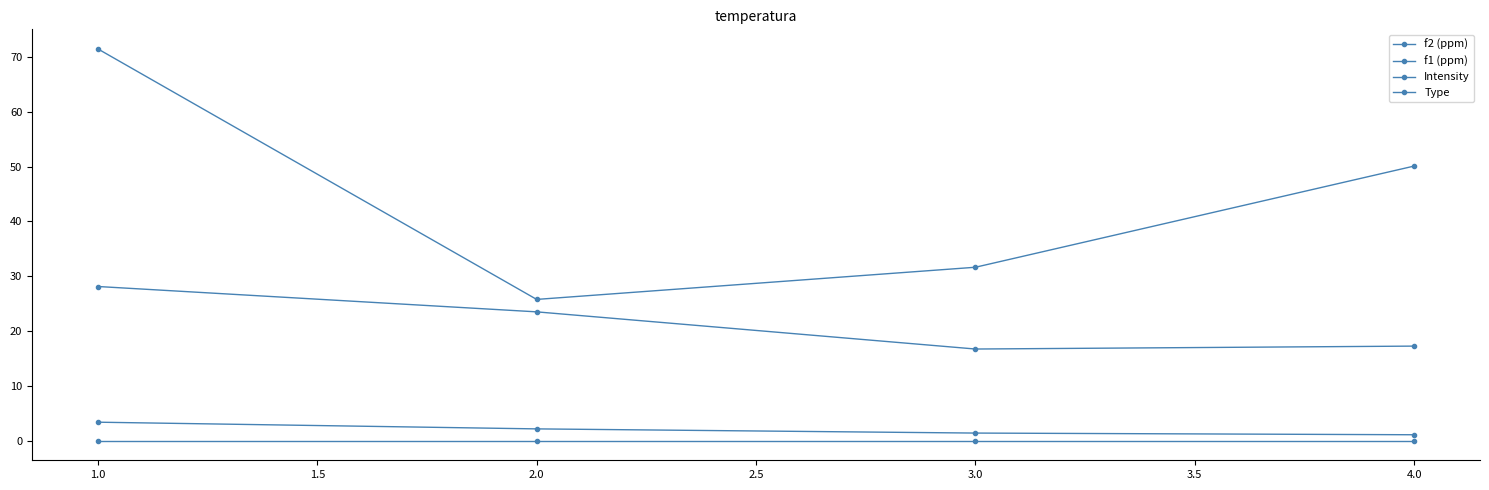

The value of f2 (ppm) at 4.0 is 0.6. True or false?

False